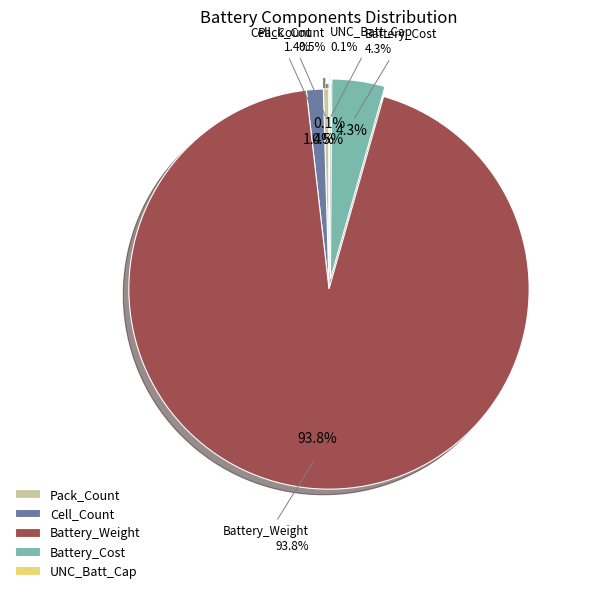

To the nearest percent, what is the difference between the UNC_Batt_Cap and Cell_Count slice percentages?

1%